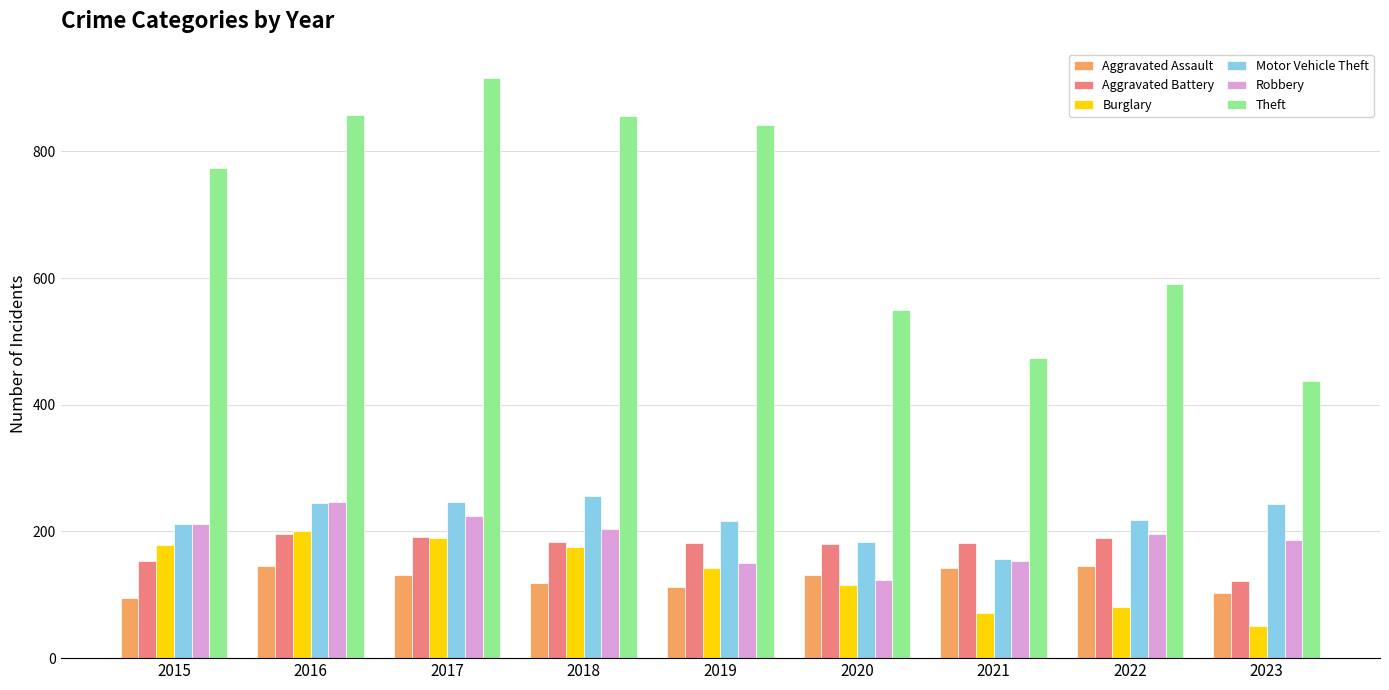

Does the chart contain any negative values?

No